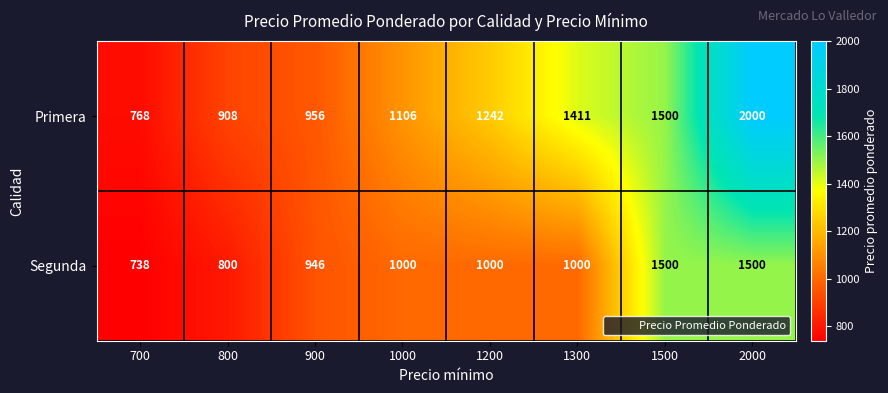

Which series has the widest spread of values?

Primera